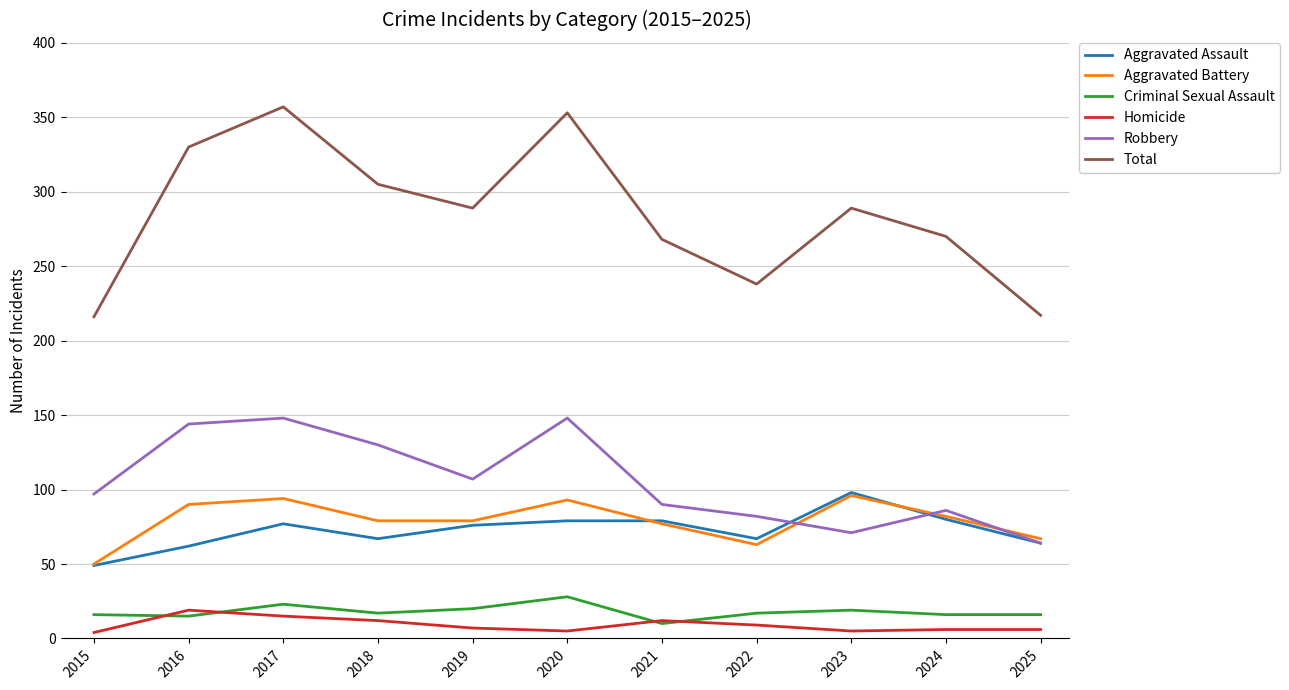

What is the difference between the highest and lowest values at 2018?

293